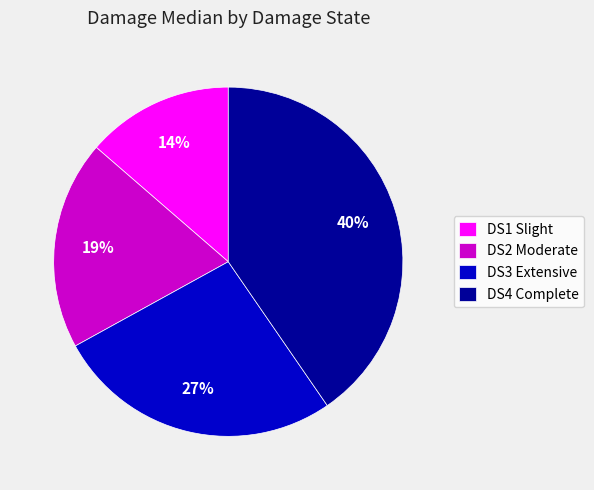

Does any single category account for the majority?

No